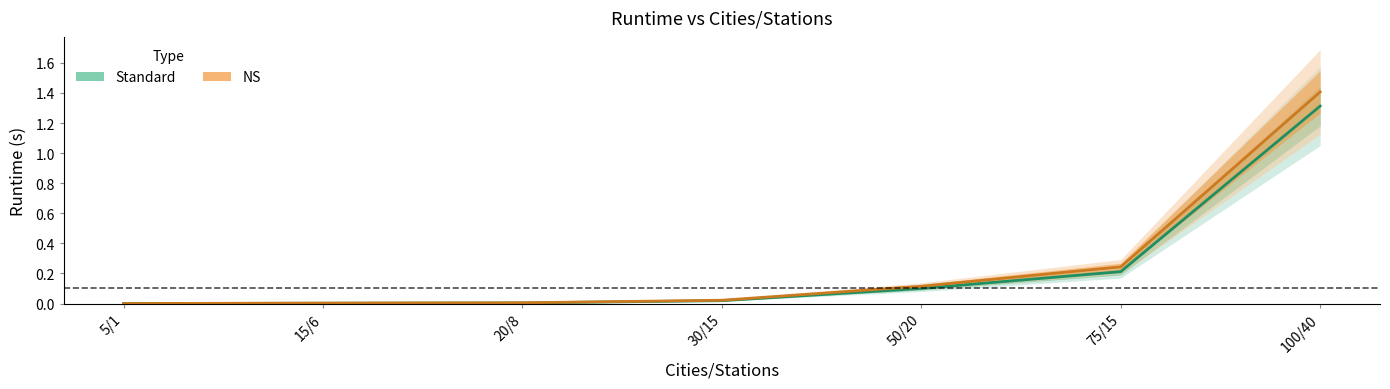

The value of NS at 20/8 is 0.0. True or false?

False